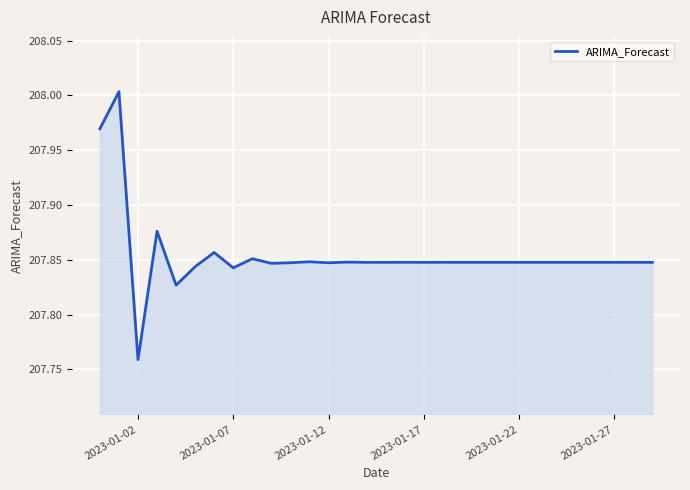

Does the chart have visible grid lines?

Yes